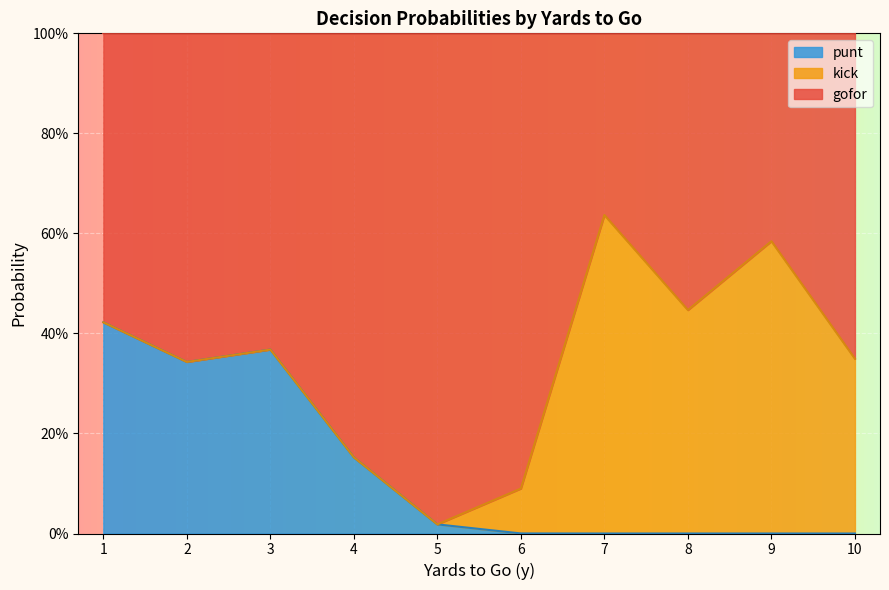

What are all the series names shown in the legend?

punt, kick, gofor